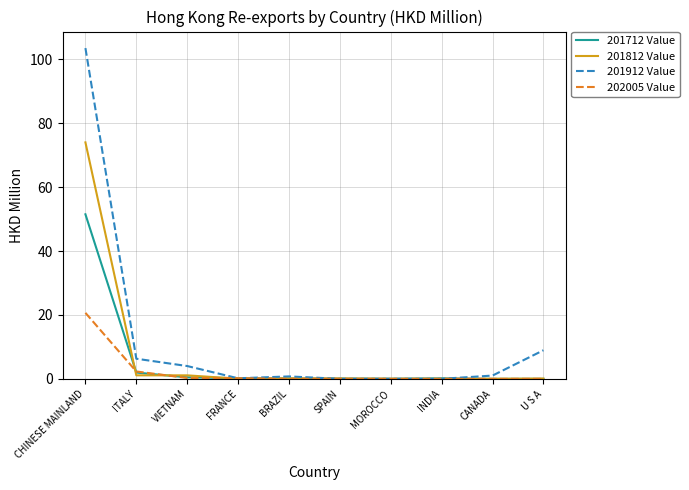

Which category has the highest value in the 201712 Value series?

CHINESE MAINLAND